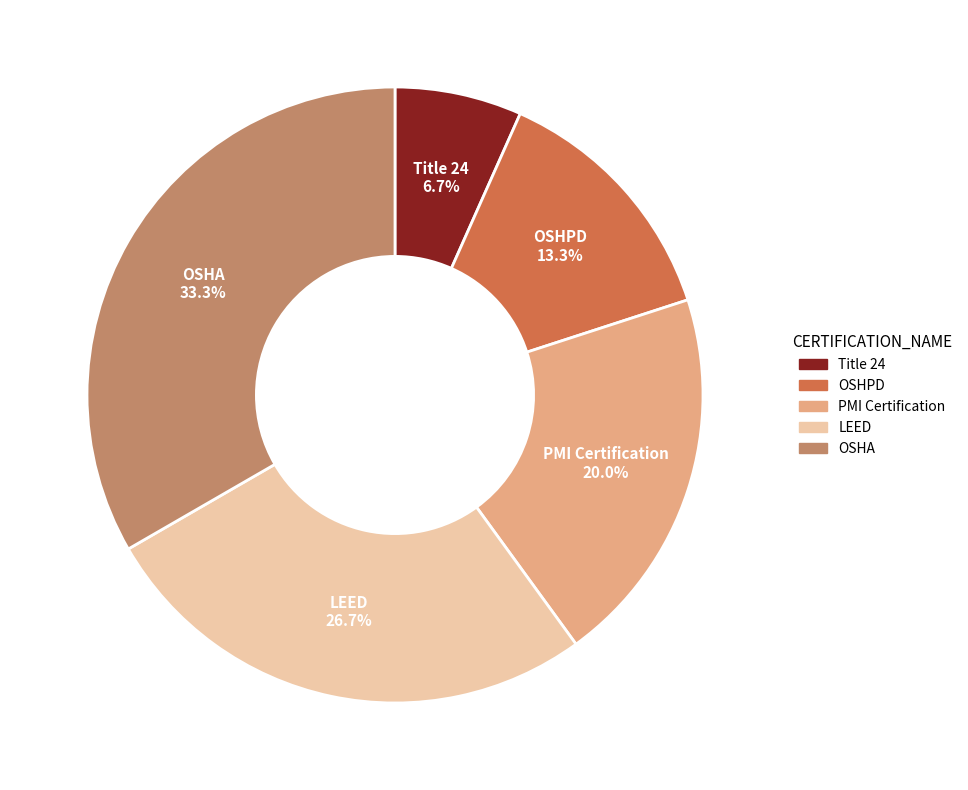

To the nearest percent, what percentage of the pie is PMI Certification?

20%